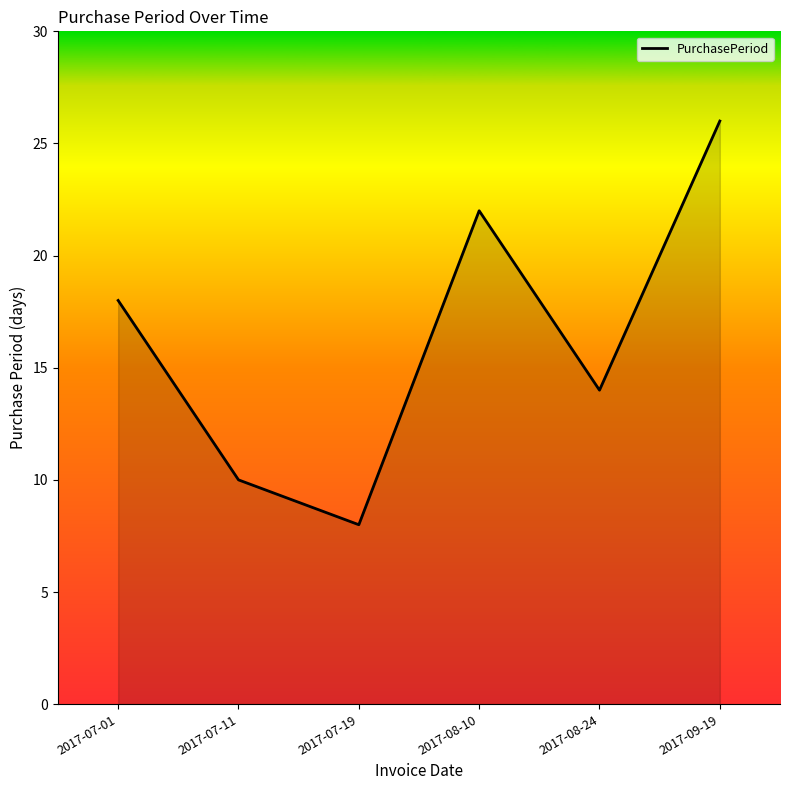

List the labels in order of value, largest first.

2017-09-19, 2017-08-10, 2017-07-01, 2017-08-24, 2017-07-11, 2017-07-19